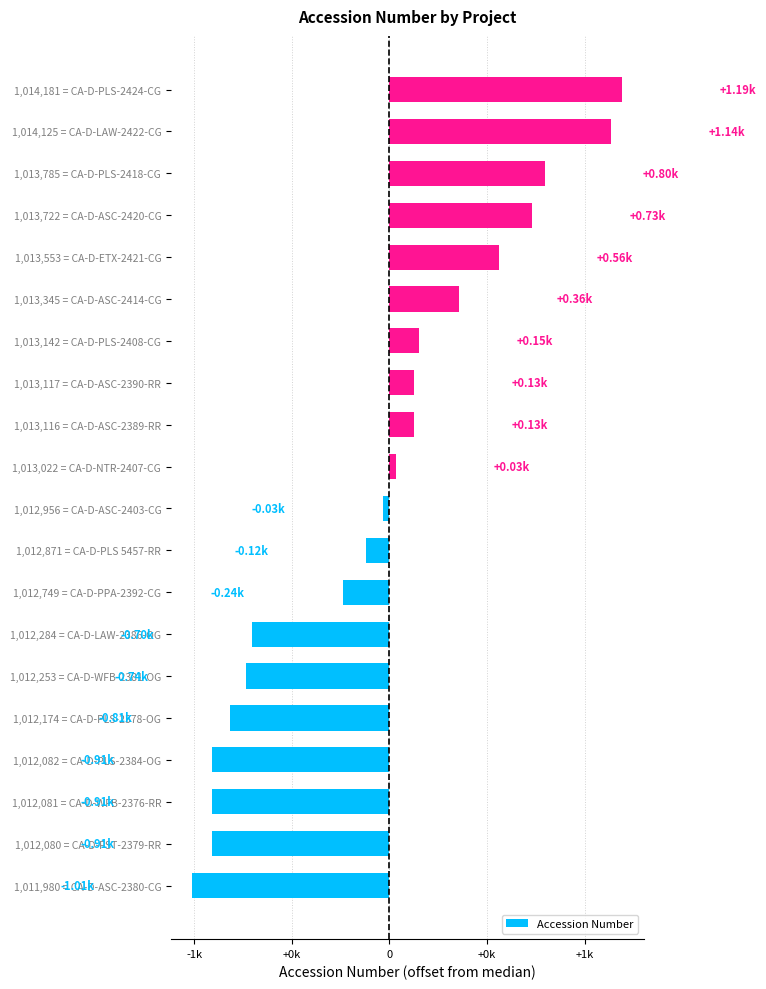

What is the average value?

-58